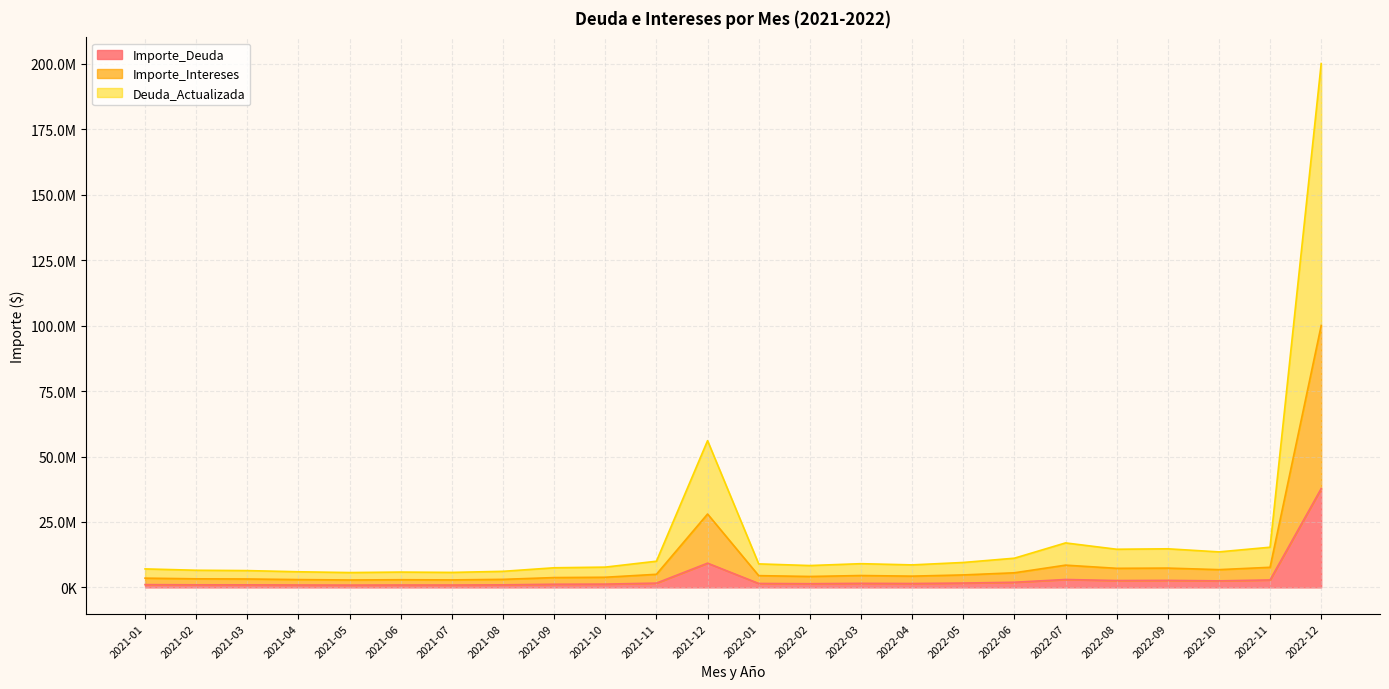

Count the number of data series in this chart.

3